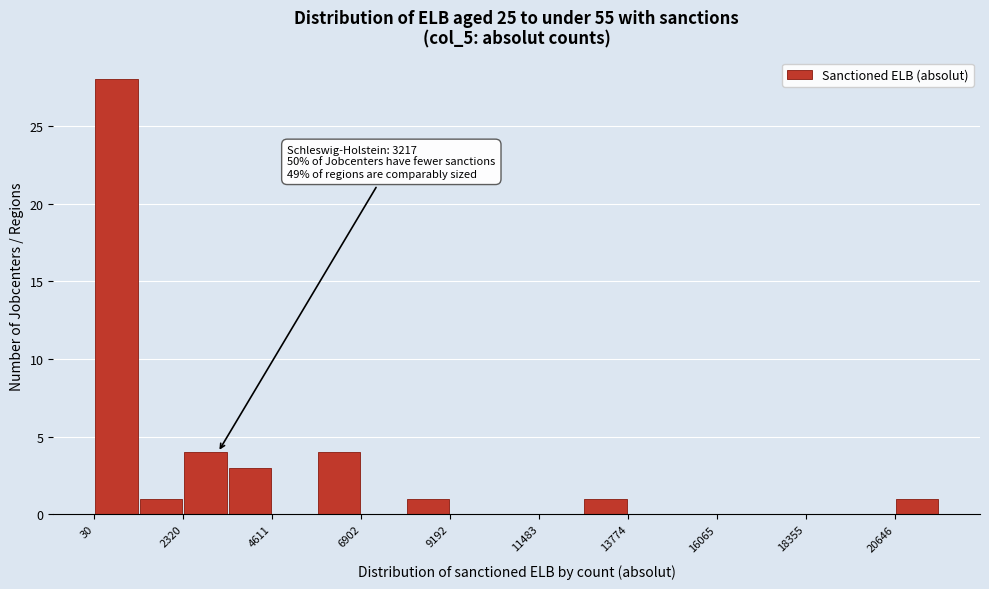

Read against the x-axis, roughly where is the centre of the tallest bar?

500